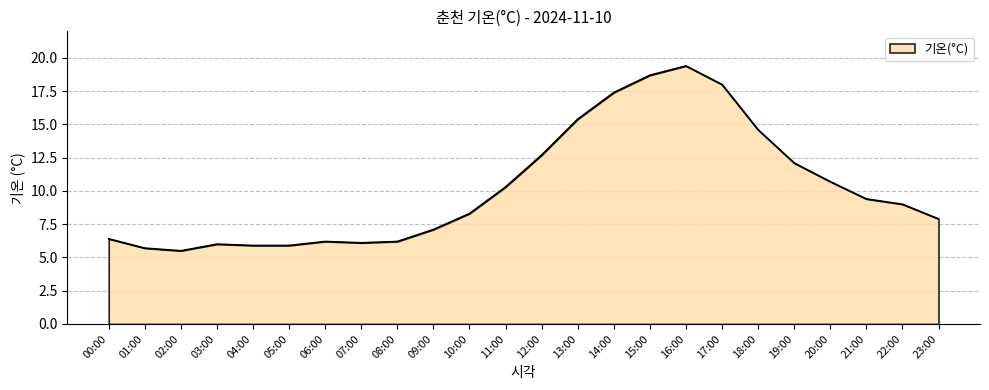

What is the difference between the values at 18:00 and 13:00?

0.8